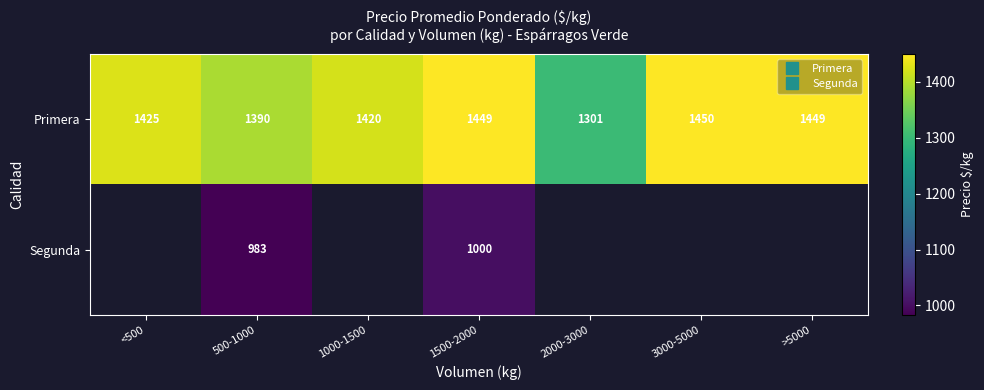

How many series are shown in this chart?

2